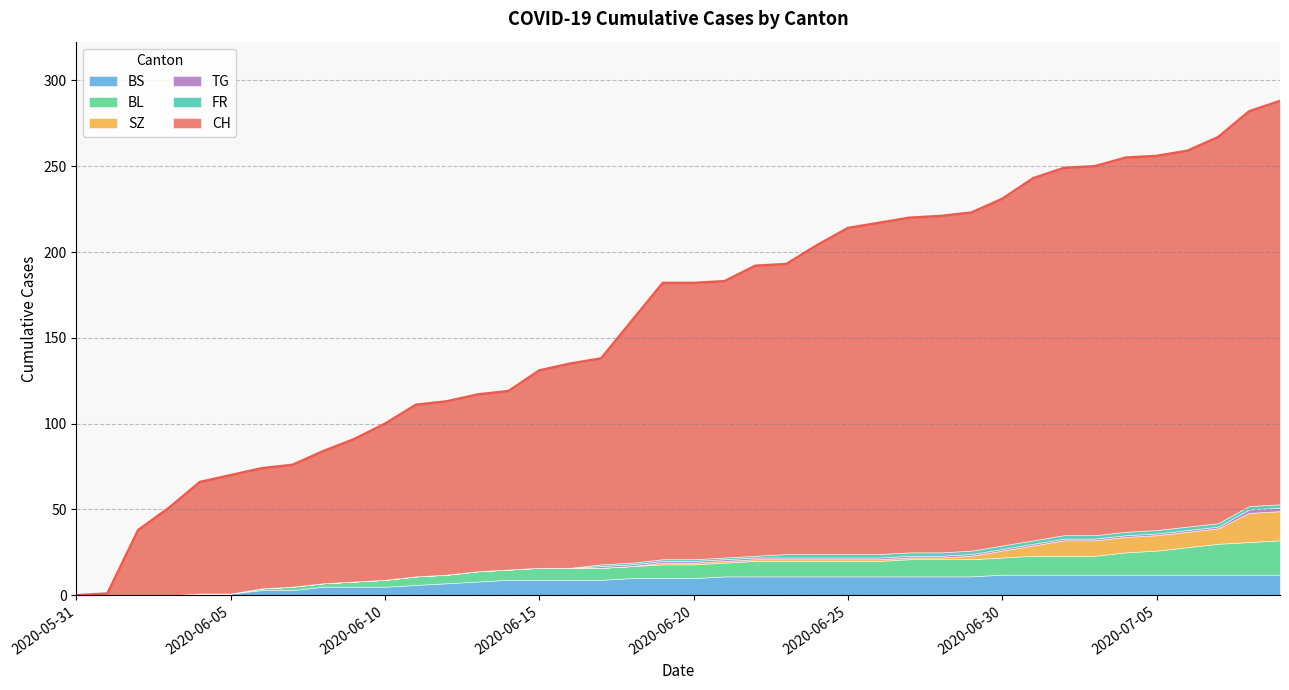

Which series has the largest range (max minus min)?

CH